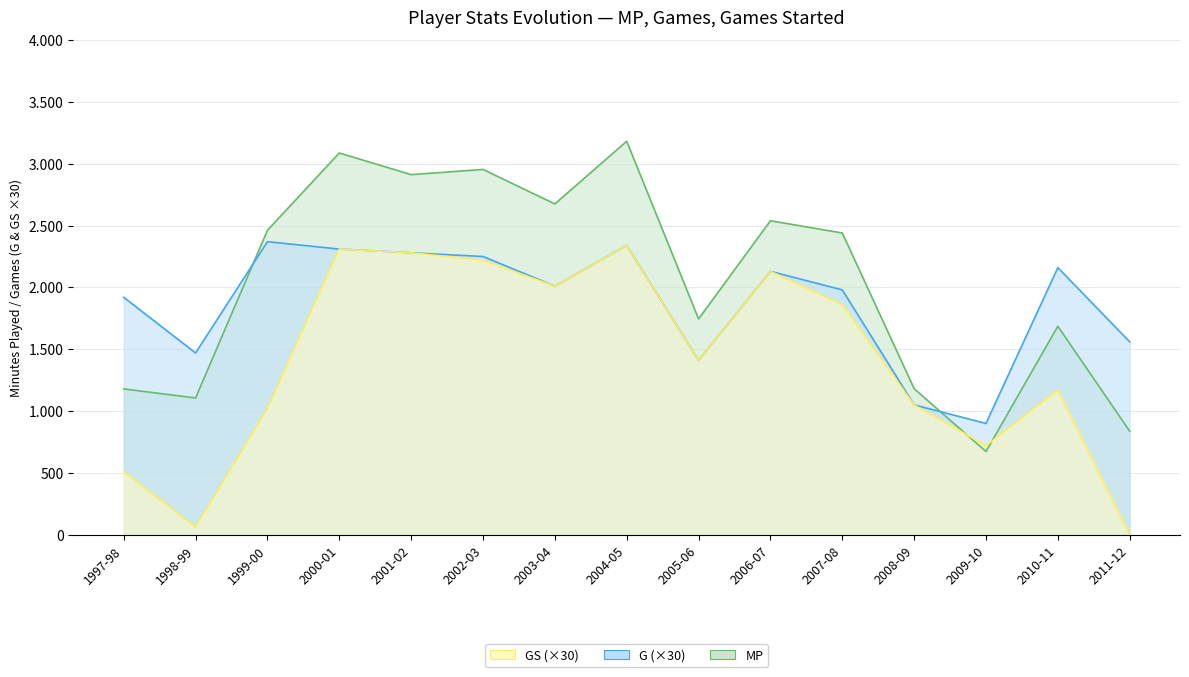

Between 2005-06 and 2011-12, which series saw the biggest shift?

GS